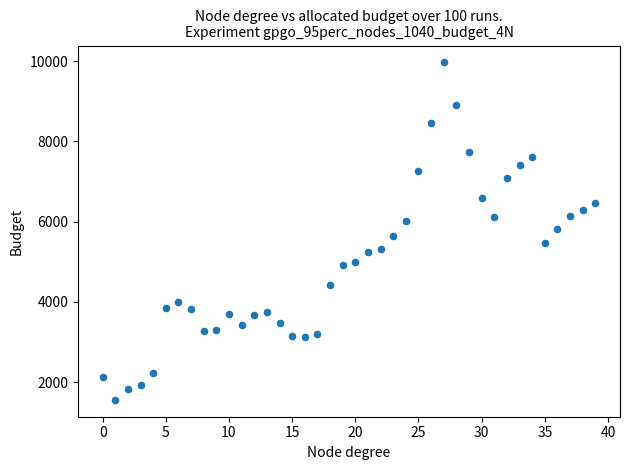

What is the range of Y values (max minus min)?

8404.8